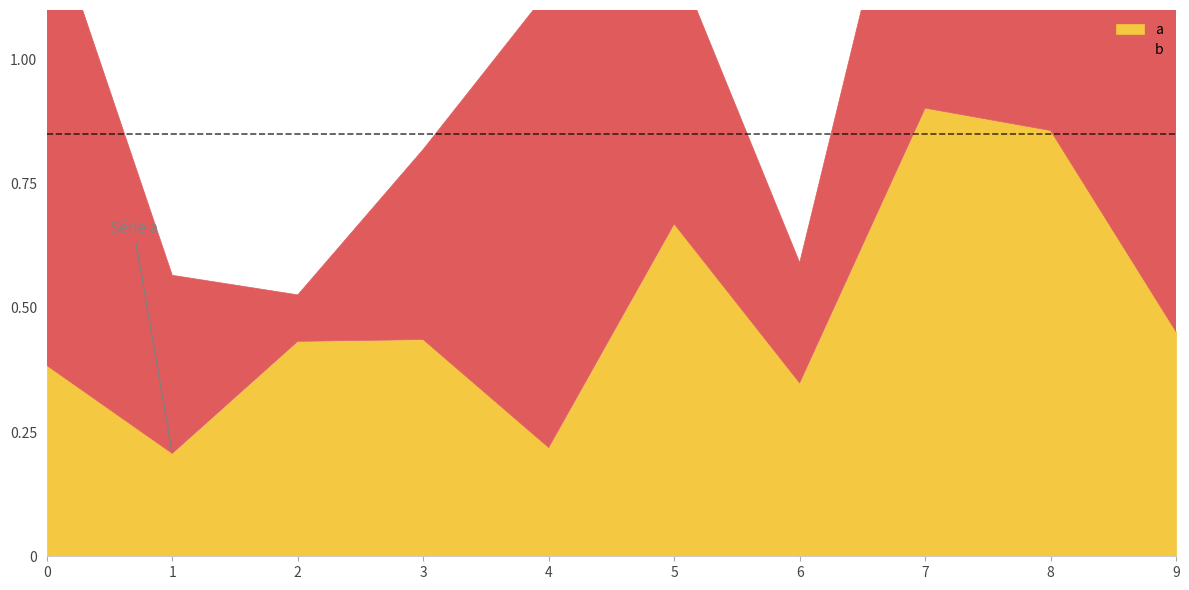

What is the maximum value for a?

0.9